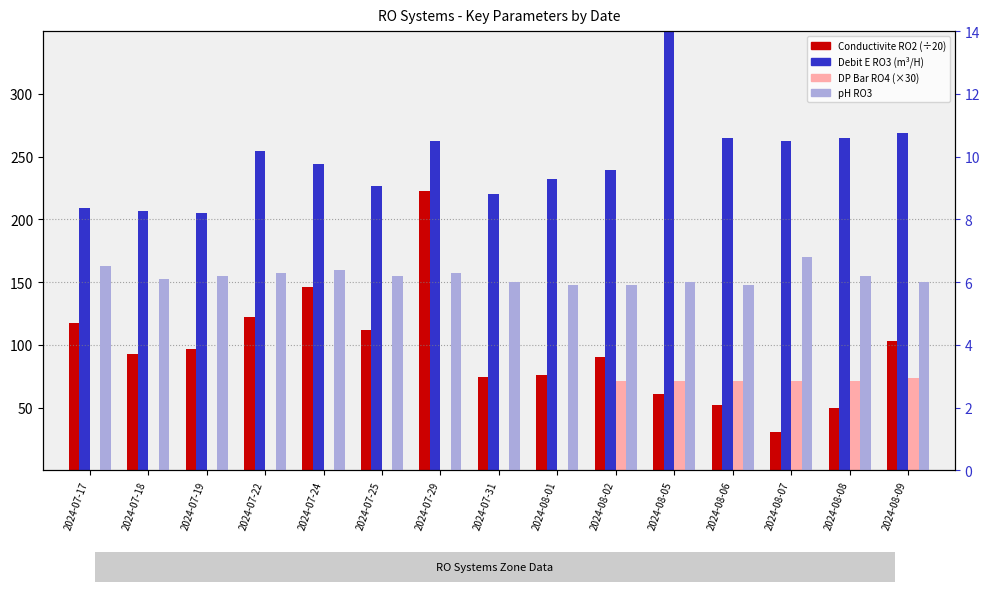

What is the sum of all Conductivite RO2 values?

1445.1